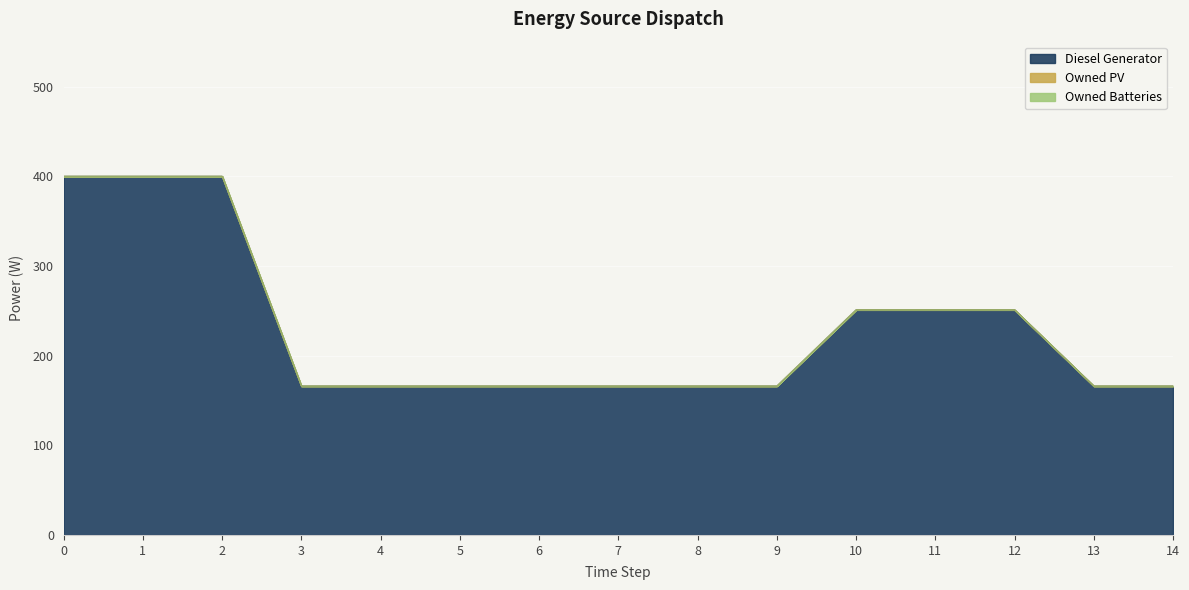

Between 10 and 4, which is larger?

10